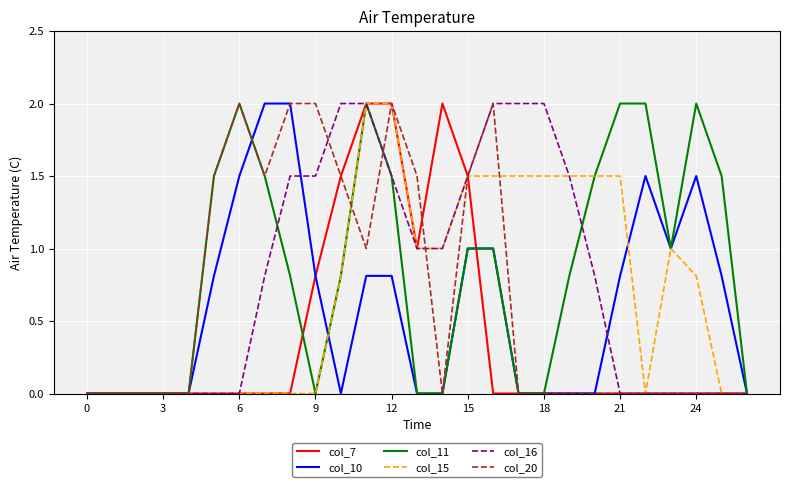

Reading left to right, transcribe all the data shown in this chart.

col_7: 0.0	0.0	0.0	0.0	0.0	0.0	0.0	0.0	0.0	0.8	1.5	2.0	2.0	1.0	2.0	1.5	0.0	0.0	0.0	0.0	0.0	0.0	0.0	0.0	0.0	0.0	0.0
col_10: 0.0	0.0	0.0	0.0	0.0	0.8	1.5	2.0	2.0	0.8	0.0	0.8	0.8	0.0	0.0	1.0	1.0	0.0	0.0	0.0	0.0	0.8	1.5	1.0	1.5	0.8	0.0
col_11: 0.0	0.0	0.0	0.0	0.0	1.5	2.0	1.5	0.8	0.0	0.8	2.0	1.5	0.0	0.0	1.0	1.0	0.0	0.0	0.8	1.5	2.0	2.0	1.0	2.0	1.5	0.0
col_15: 0.0	0.0	0.0	0.0	0.0	0.0	0.0	0.0	0.0	0.0	0.8	2.0	2.0	1.0	1.0	1.5	1.5	1.5	1.5	1.5	1.5	1.5	0.0	1.0	0.8	0.0	0.0
col_16: 0.0	0.0	0.0	0.0	0.0	0.0	0.0	0.8	1.5	1.5	2.0	2.0	1.5	1.0	1.0	1.5	2.0	2.0	2.0	1.5	0.8	0.0	0.0	0.0	0.0	0.0	0.0
col_20: 0.0	0.0	0.0	0.0	0.0	1.5	2.0	1.5	2.0	2.0	1.5	1.0	2.0	1.5	0.0	1.5	2.0	0.0	0.0	0.0	0.0	0.0	0.0	0.0	0.0	0.0	0.0